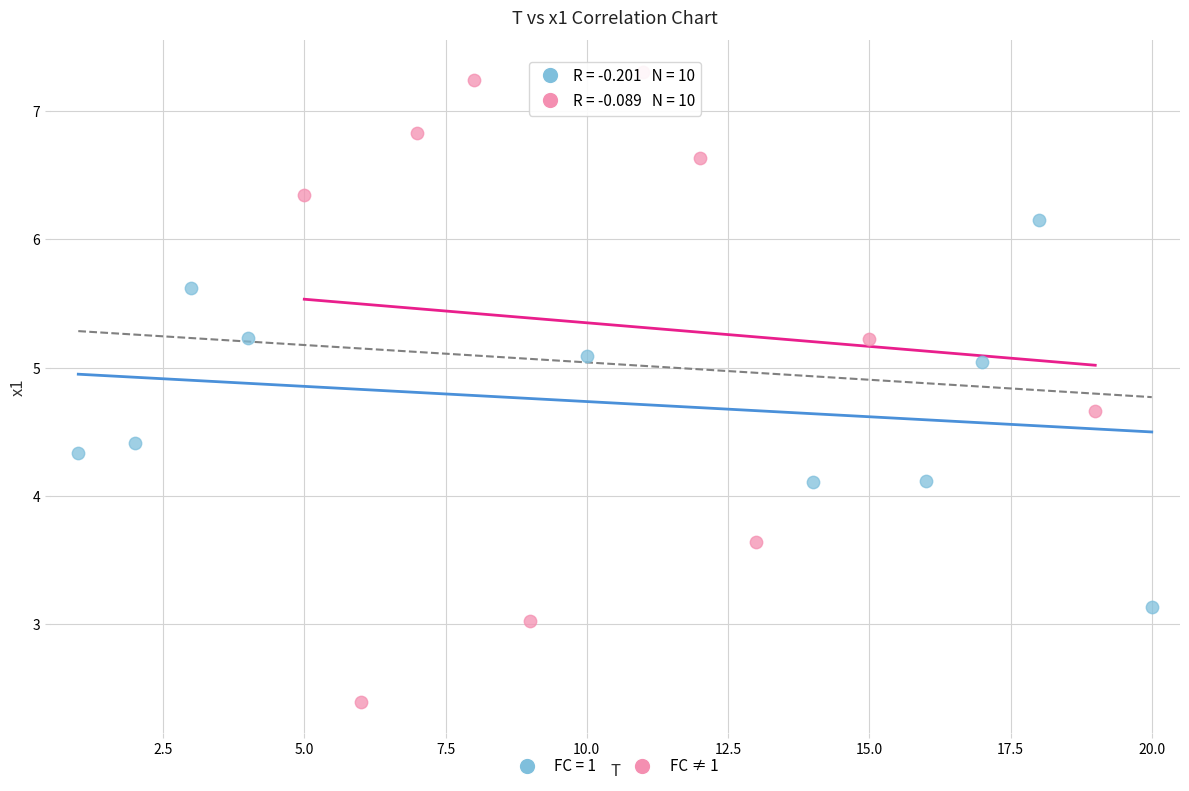

Which series has the widest spread of Y values?

FC ≠ 1